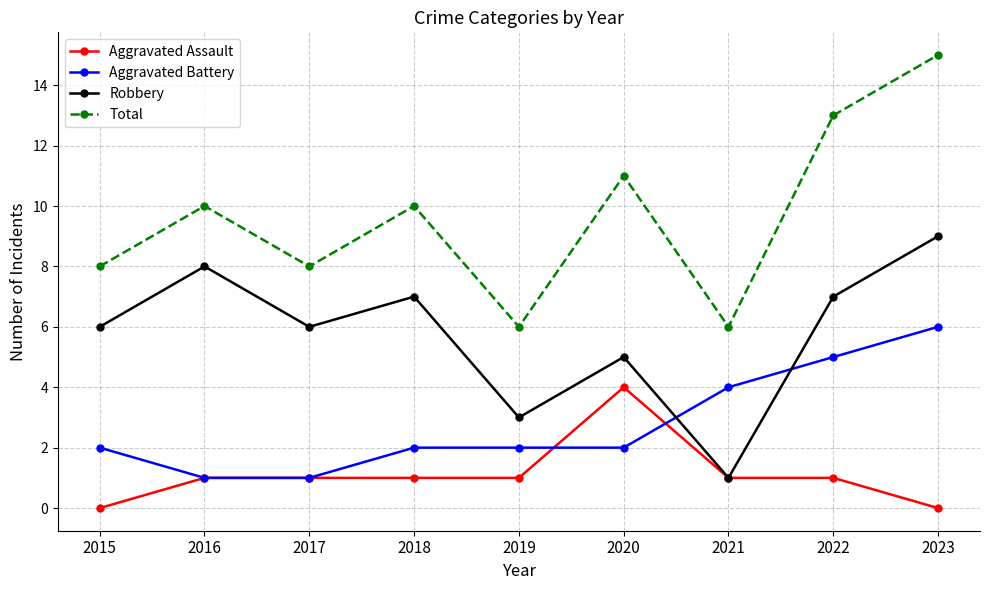

Count the number of categories in the chart.

9